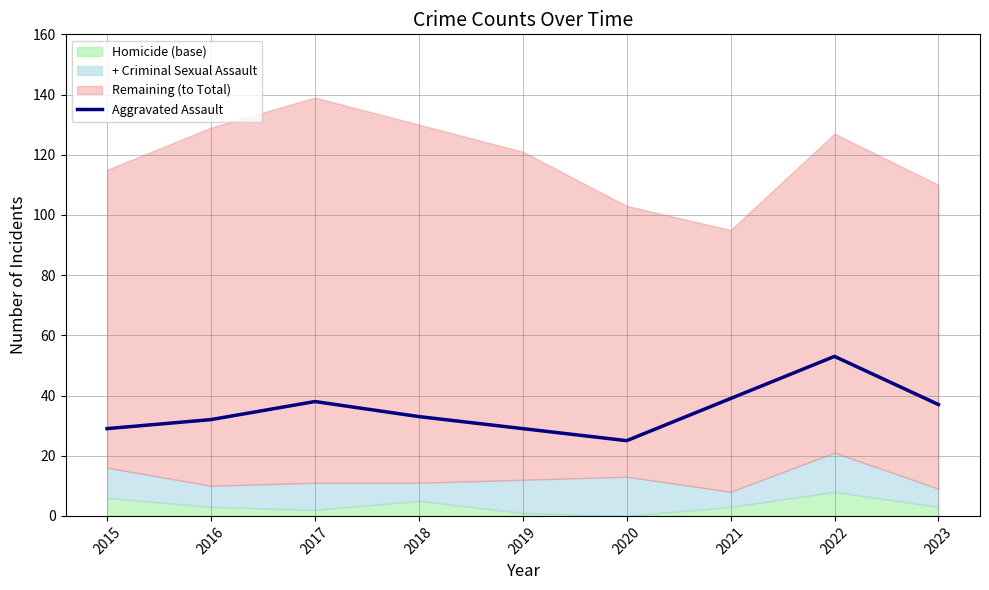

The value of Aggravated Assault at 2016 is 32. True or false?

True